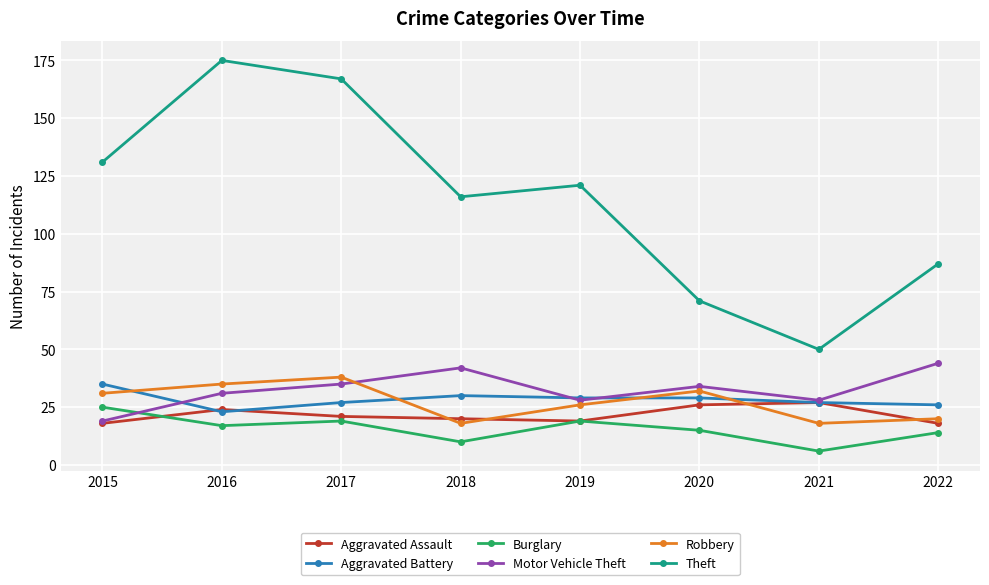

How many lines are shown in the chart?

6